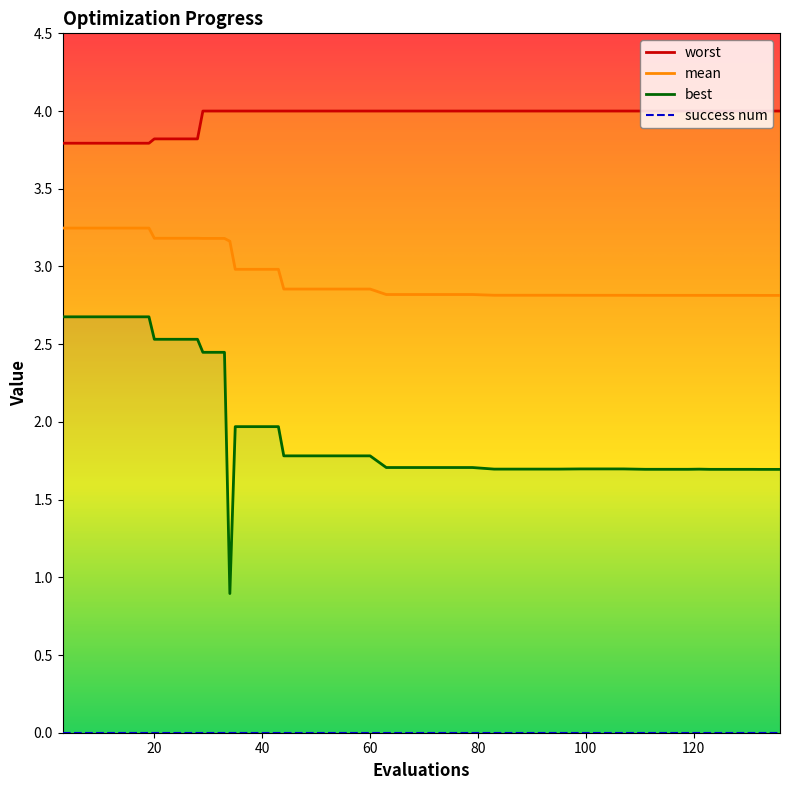

The best series shows 0.4 at 60. True or false?

False